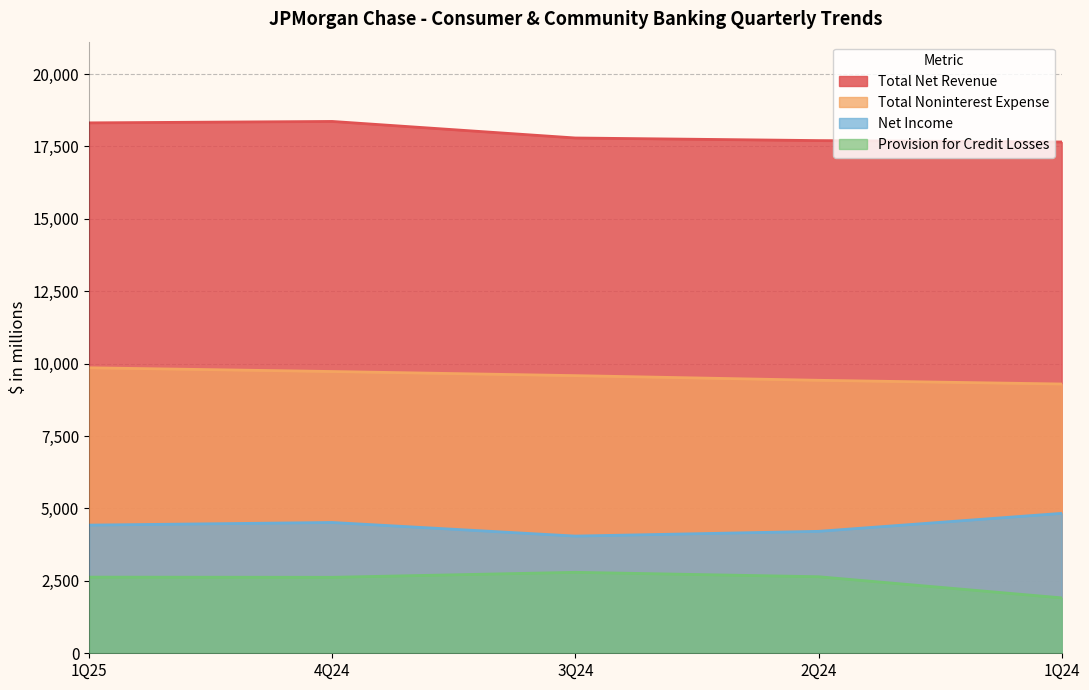

What is the maximum value for Provision for Credit Losses?

2795